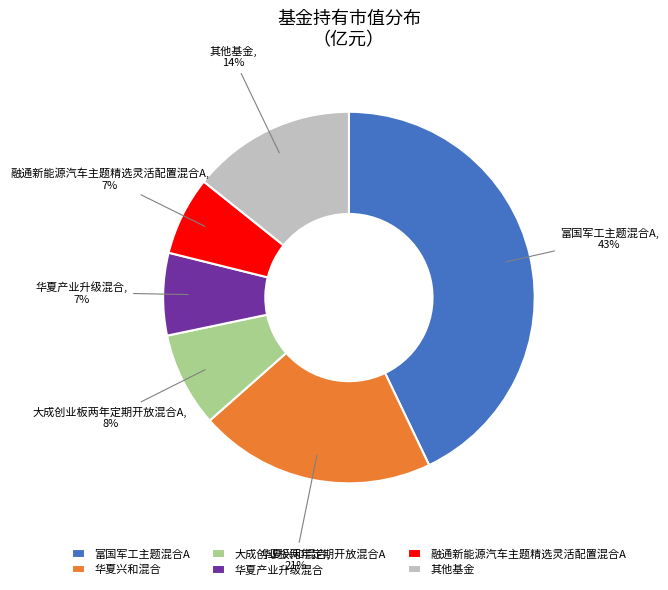

How many slices are in this pie chart?

6